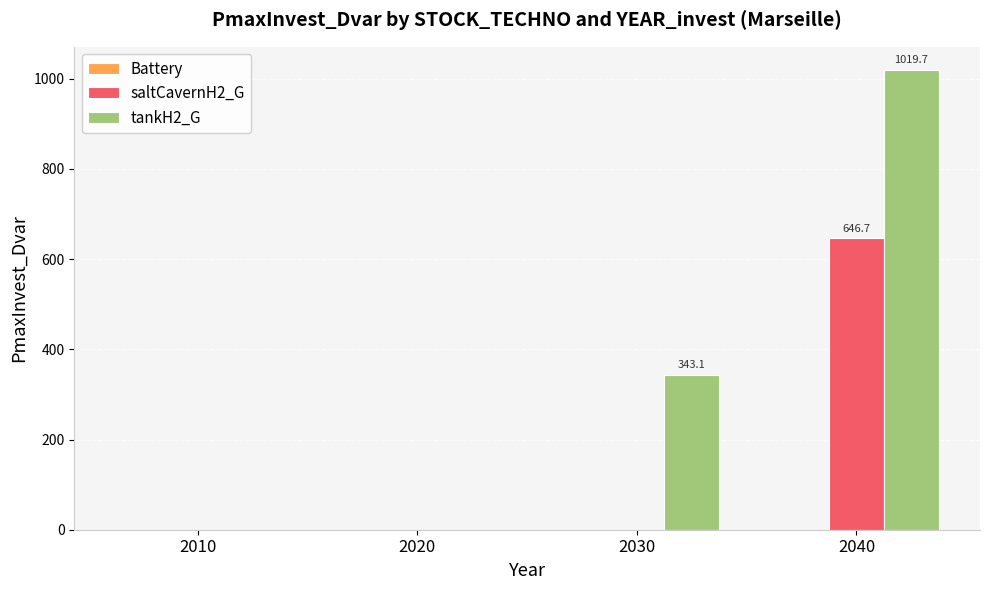

What is the maximum value shown in the chart?

1019.7